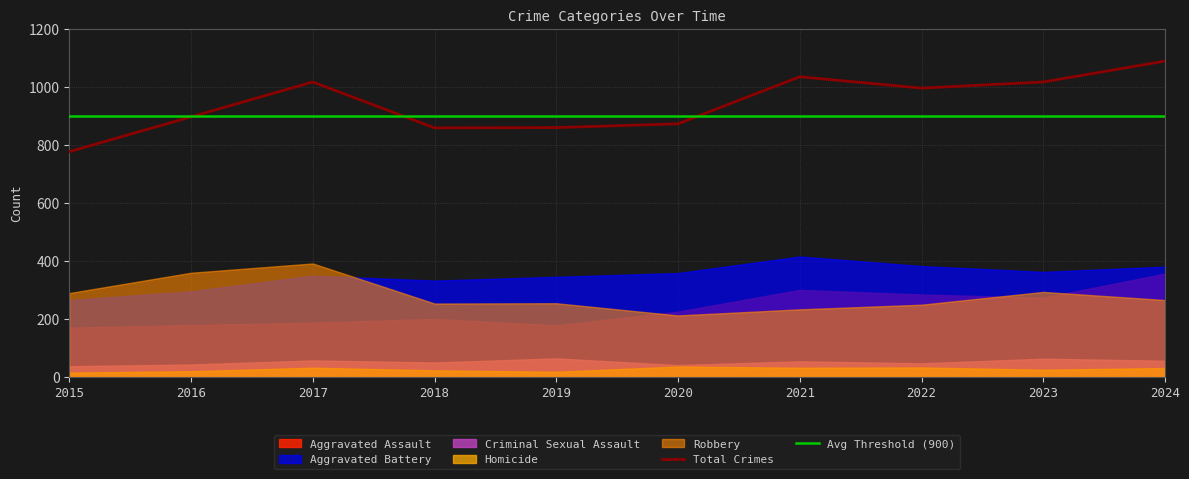

The value of Total Crimes at 2020 is 469. True or false?

False